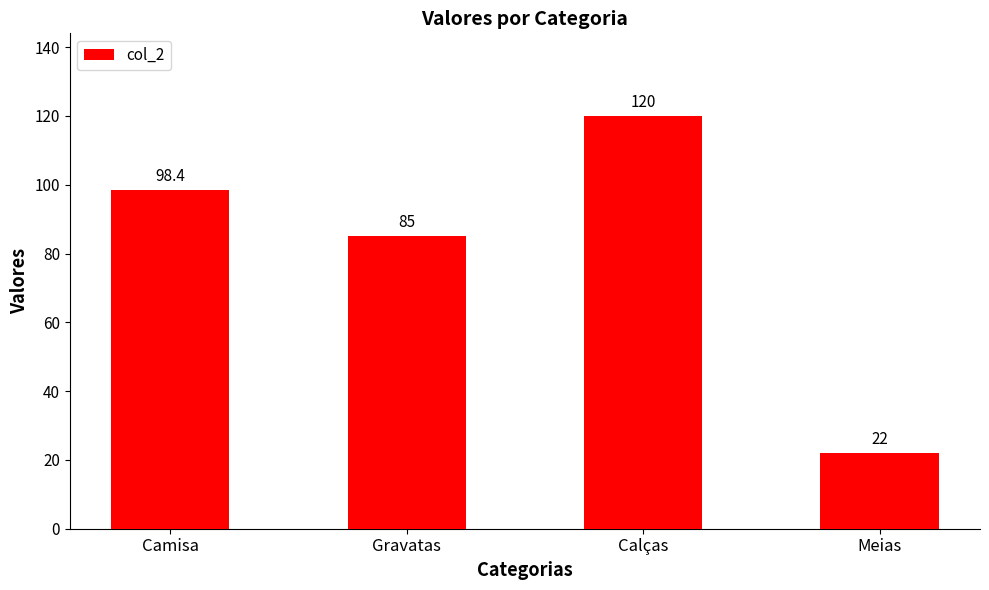

What is the smallest value displayed?

22.0